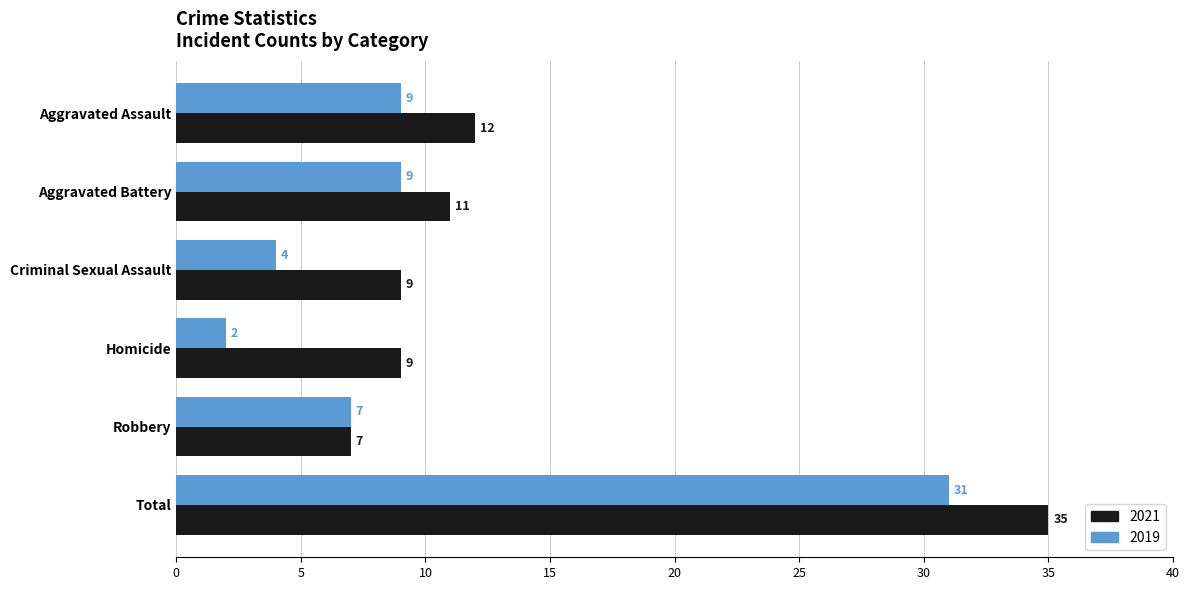

What is the lowest value of the 2021 series?

7